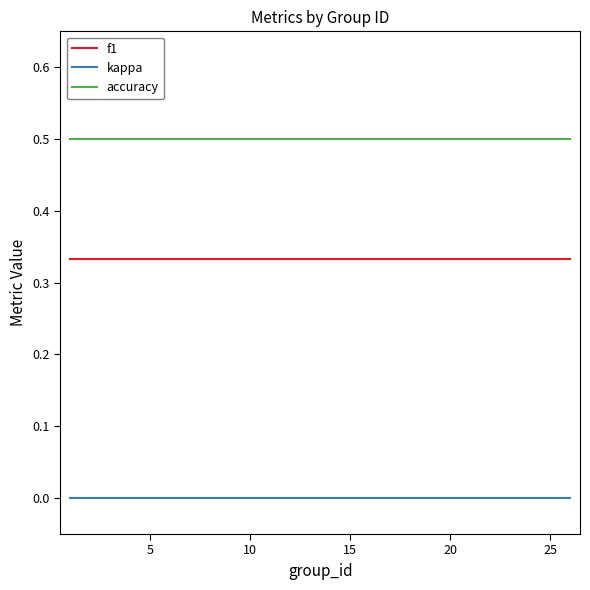

True or false: kappa and f1 intersect in this chart.

False